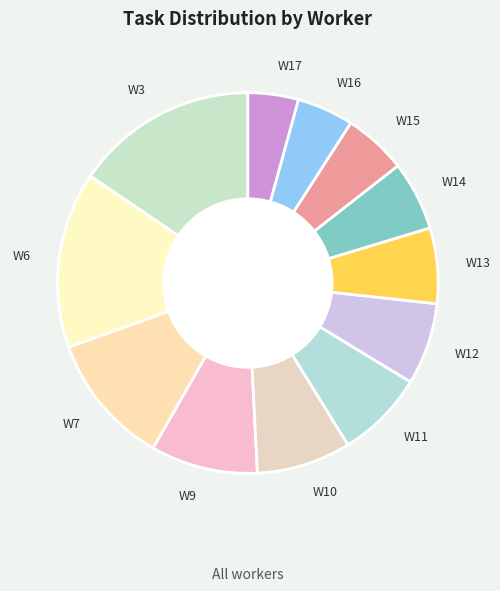

How many segments does this pie chart have?

12